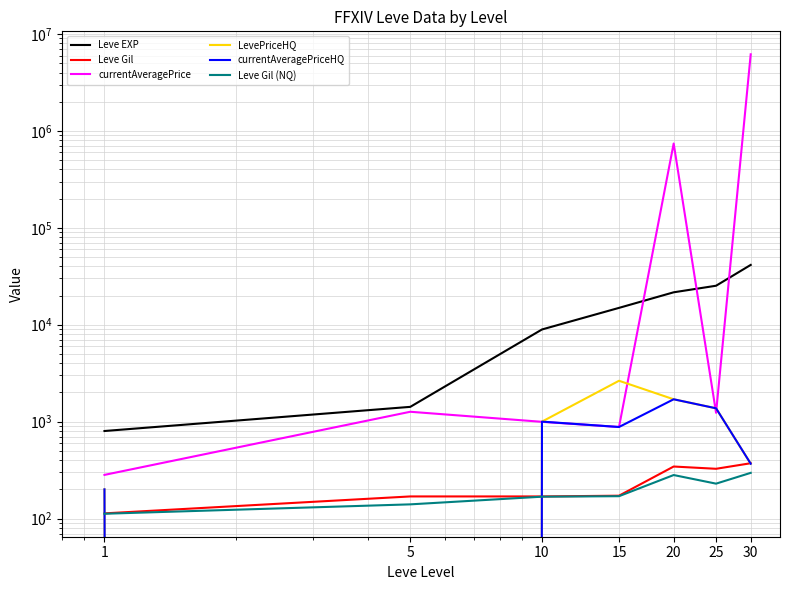

After their last crossing, which series has the higher values: Leve Gil (NQ) or currentAveragePriceHQ?

currentAveragePriceHQ